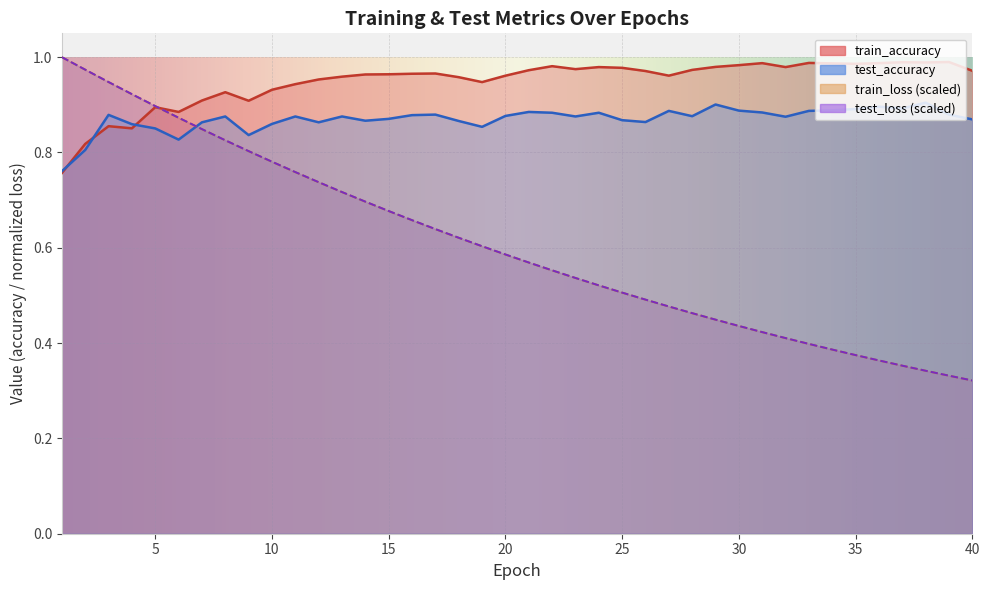

What is the difference between the second highest and minimum values in the test_loss series?

0.7